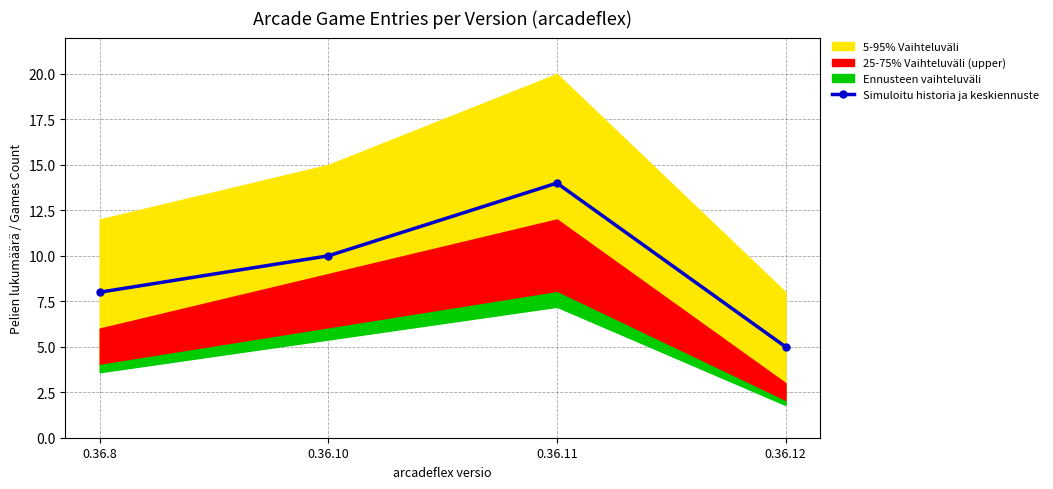

What is the difference between the maximum and minimum values?

9